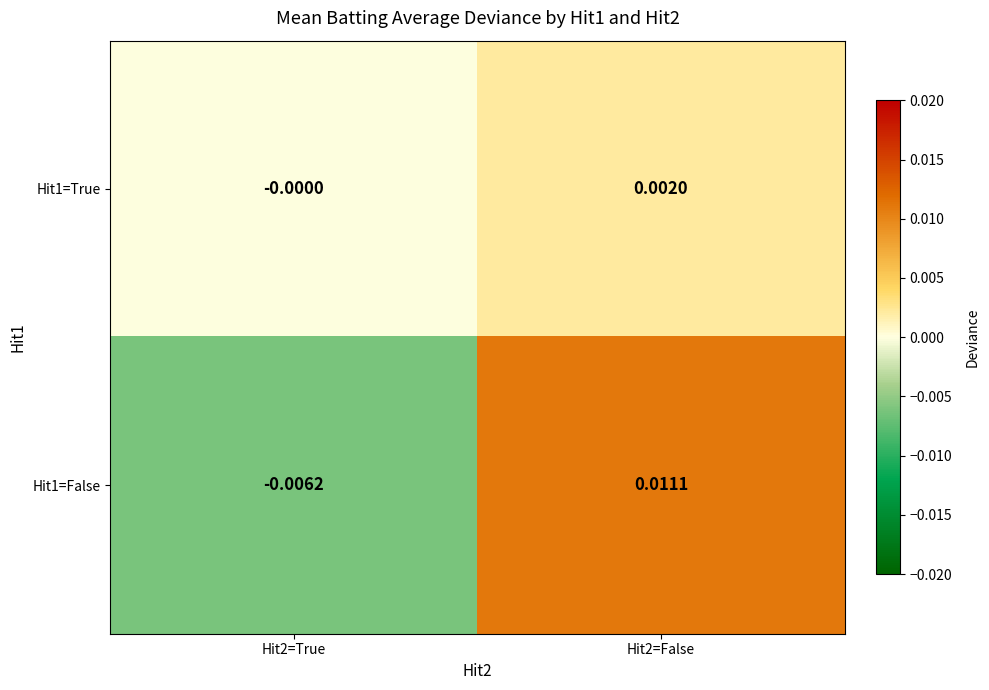

Count the number of categories in the chart.

2